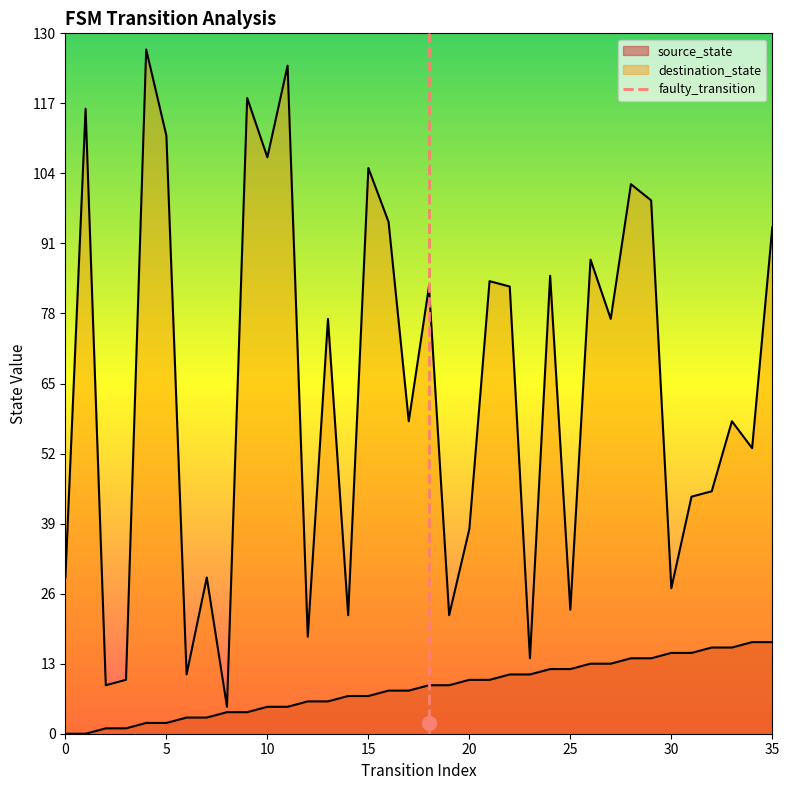

Which has a higher value, 5 or 0?

5